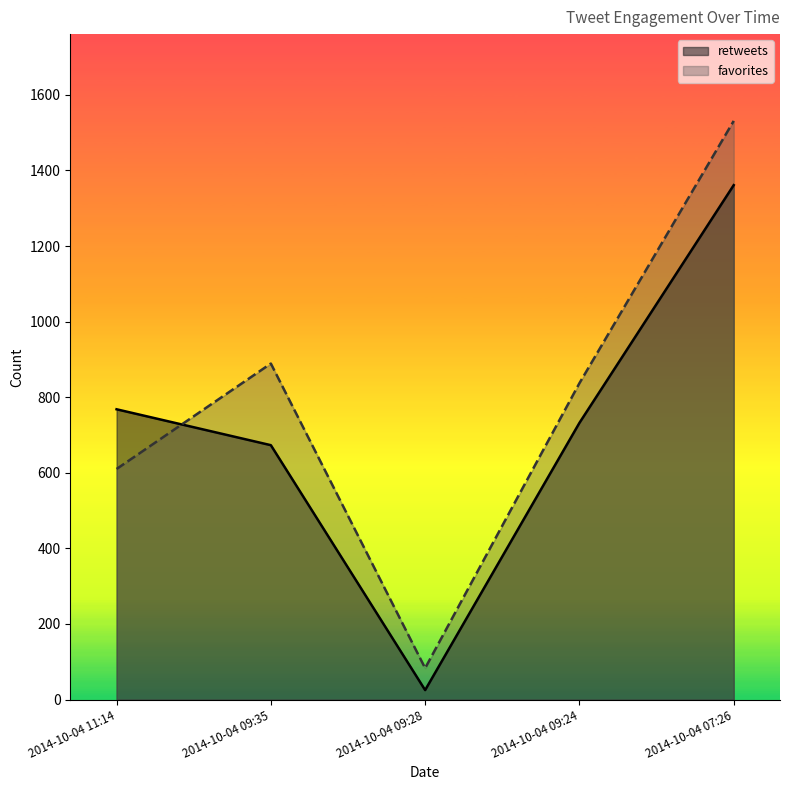

List the series in order of their peak value, lowest first.

retweets, favorites